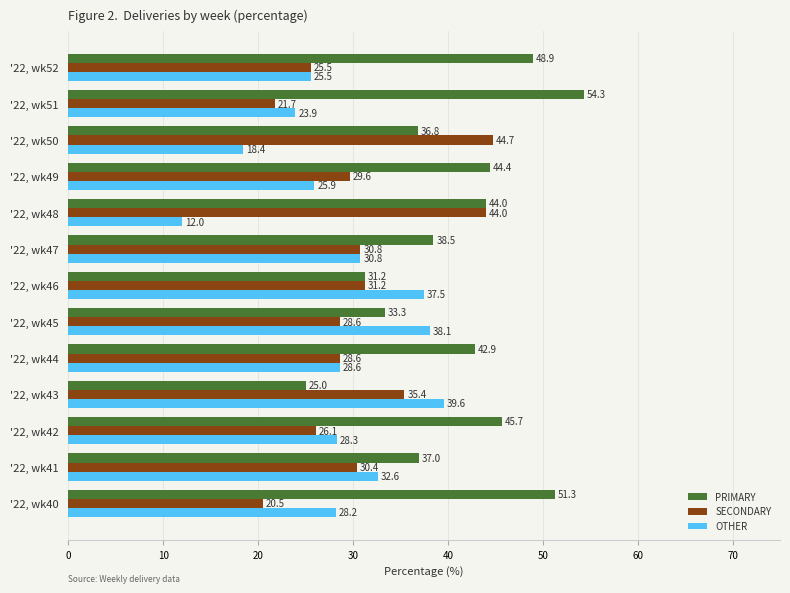

Where is SECONDARY nearest to the value 32?

'22, wk46